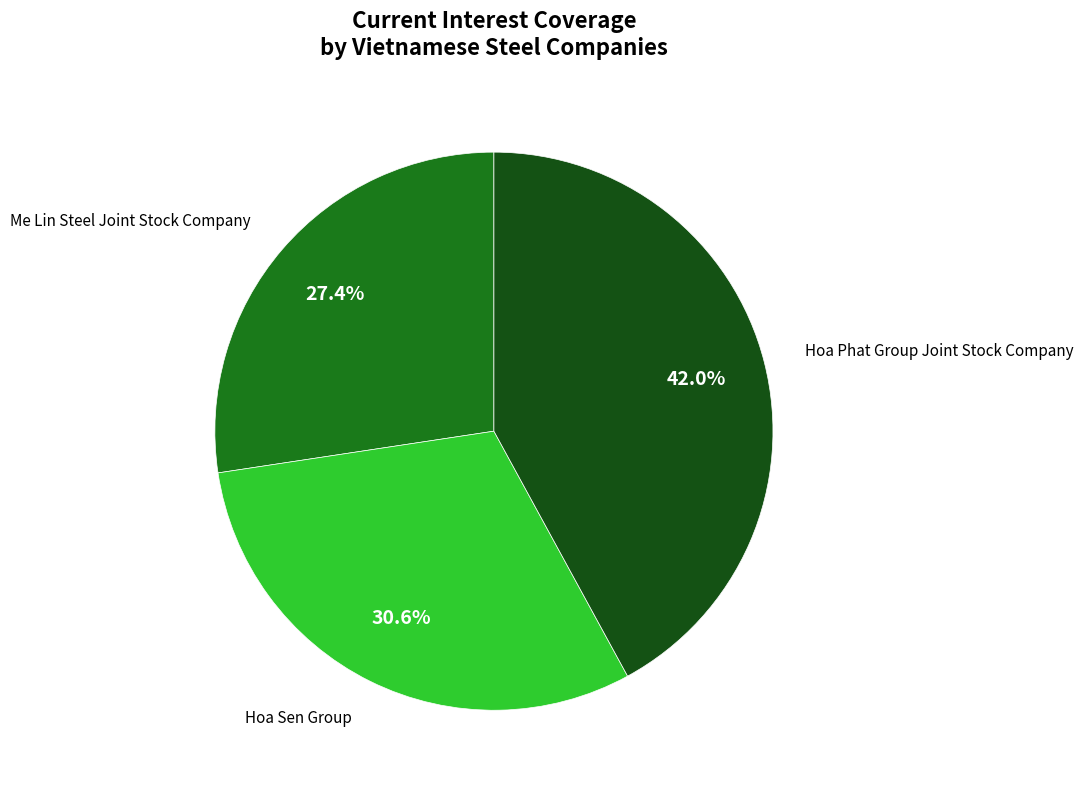

What percentage do Hoa Phat Group Joint Stock Company and Hoa Sen Group together represent?

72.6%